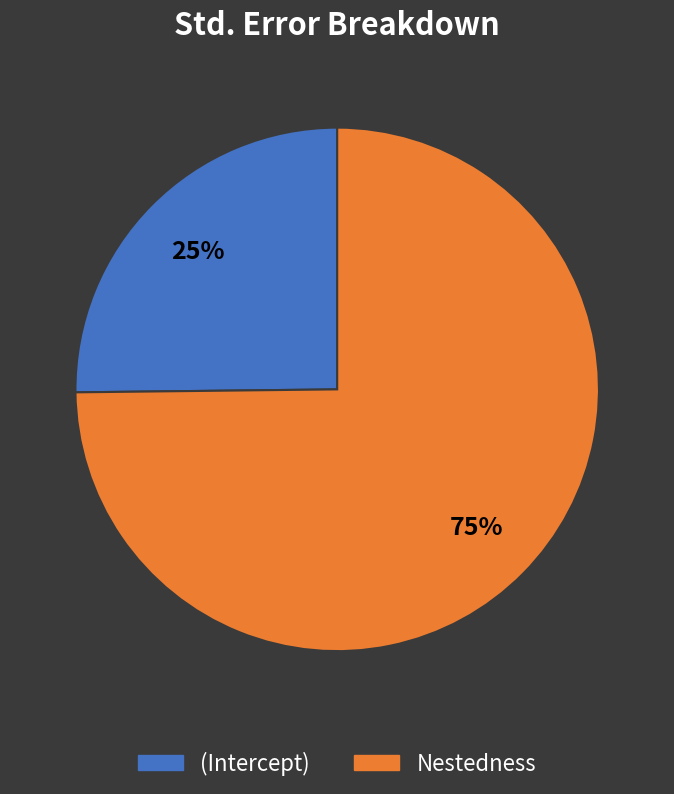

What percentage is the (Intercept) slice, to the nearest percent?

25%